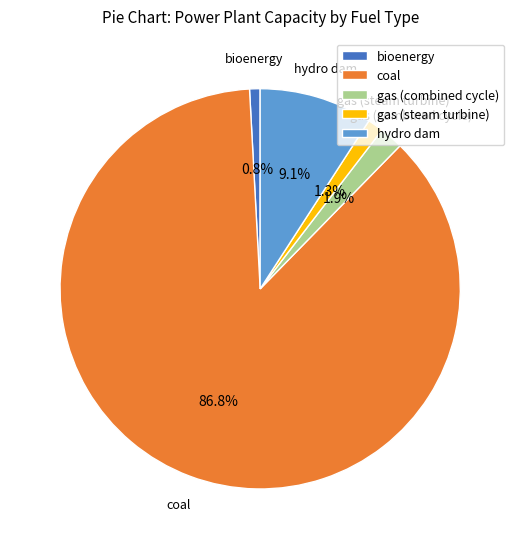

Do bioenergy and coal together represent more than half of the pie?

Yes